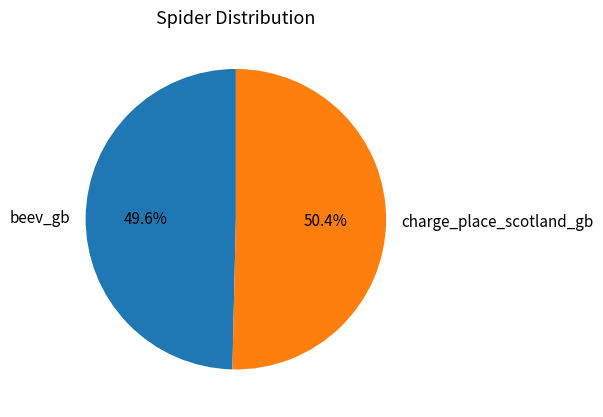

To the nearest percent, what percentage of the pie is charge_place_scotland_gb?

50%